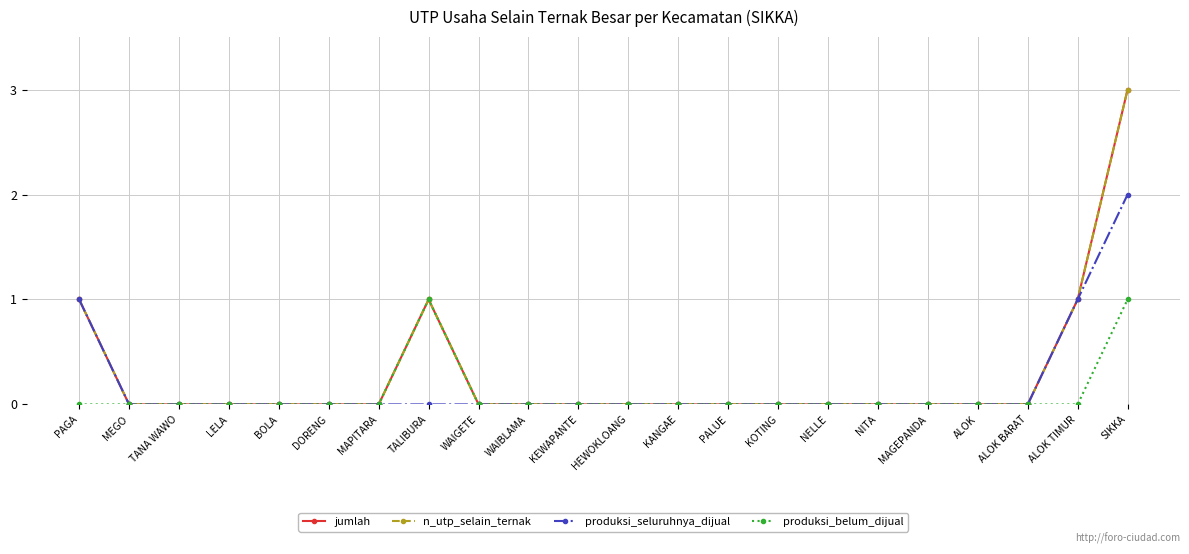

True or false: produksi_belum_dijual and n_utp_selain_ternak intersect in this chart.

False